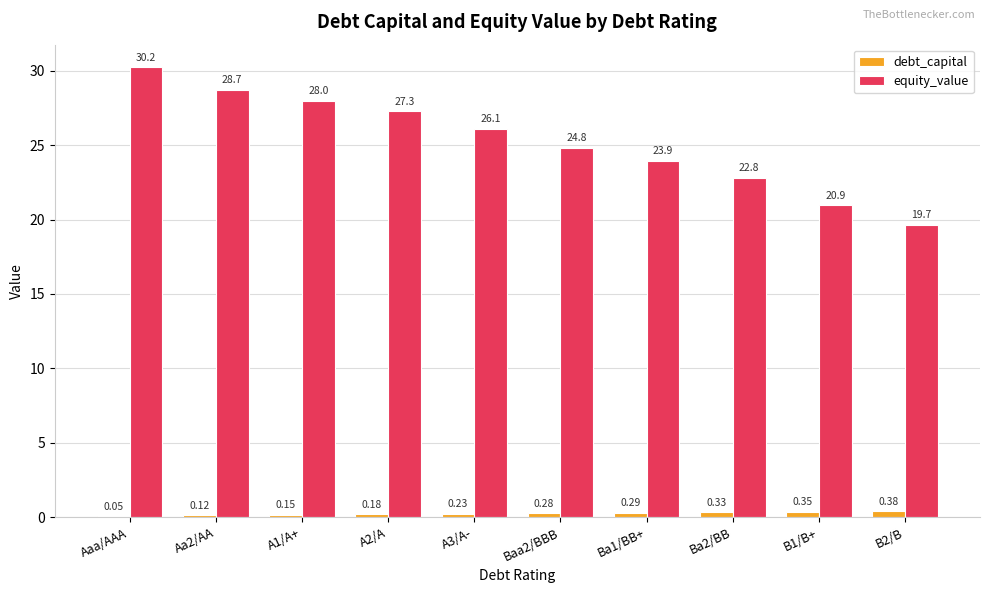

Where does the equity_value series first go above 26?

Aaa/AAA